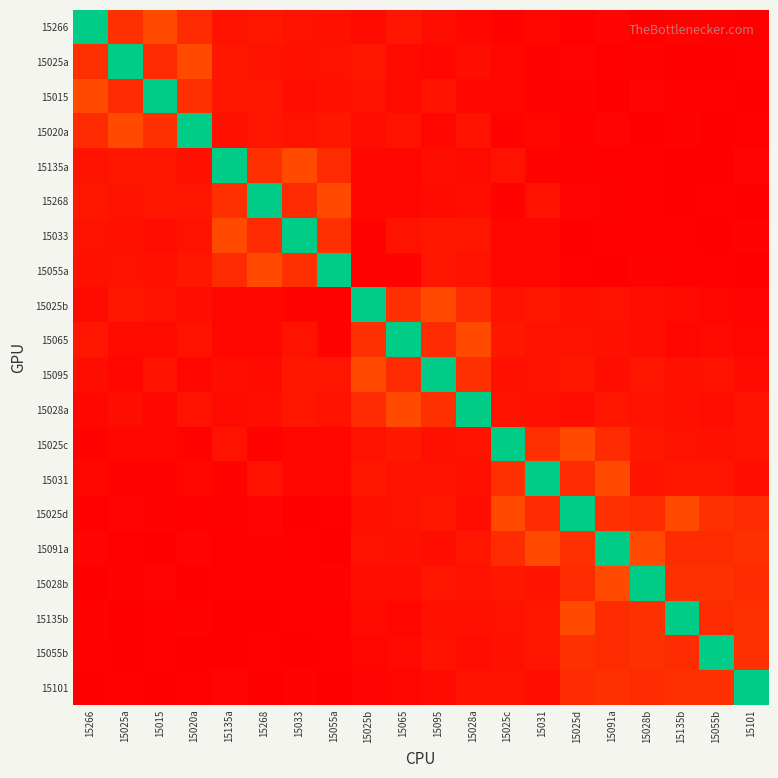

At how many categories does at least one series exceed 0?

20